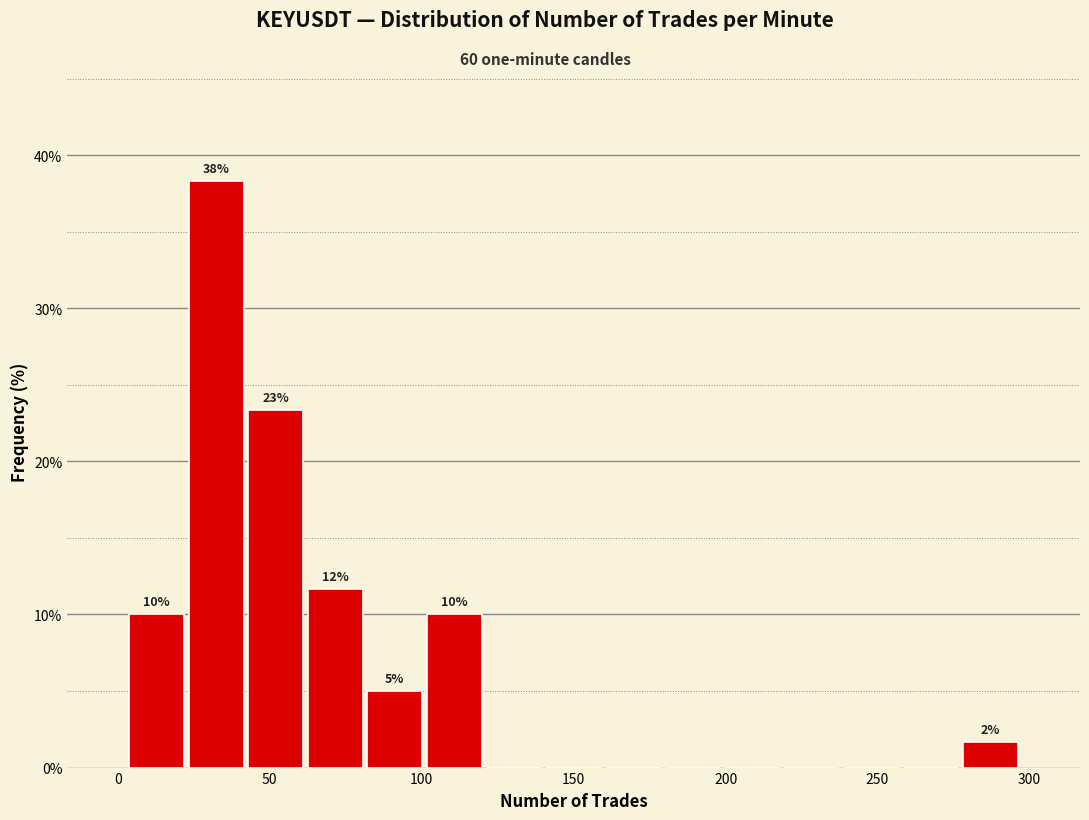

Read against the x-axis, roughly where is the centre of the tallest bar?

30